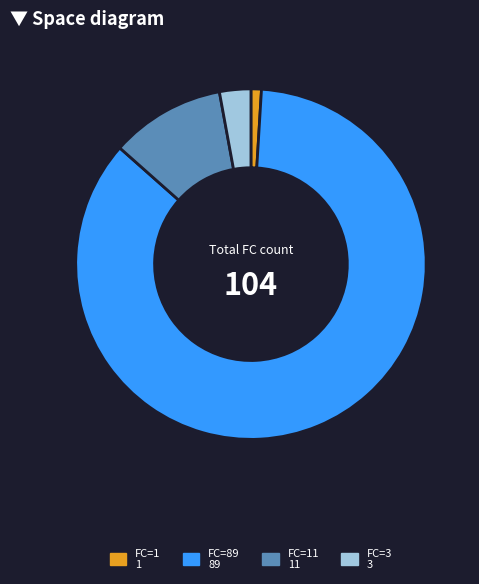

Is there any slice that represents more than half of the pie?

Yes